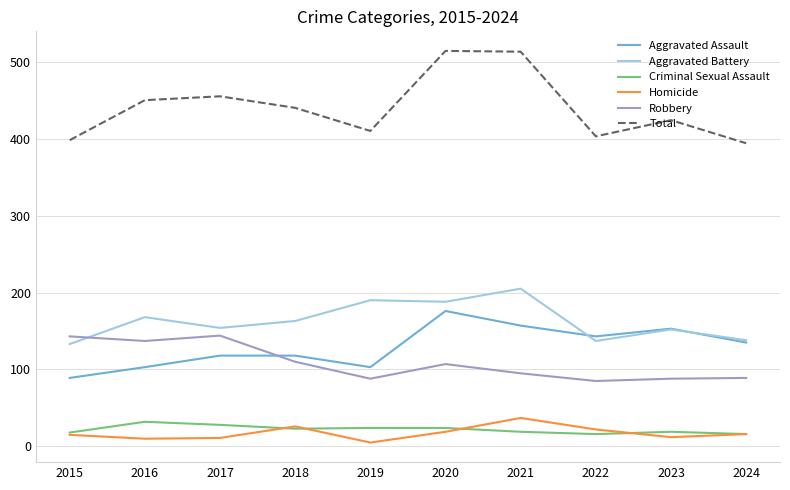

At which label is Aggravated Assault closest to 132?

2024